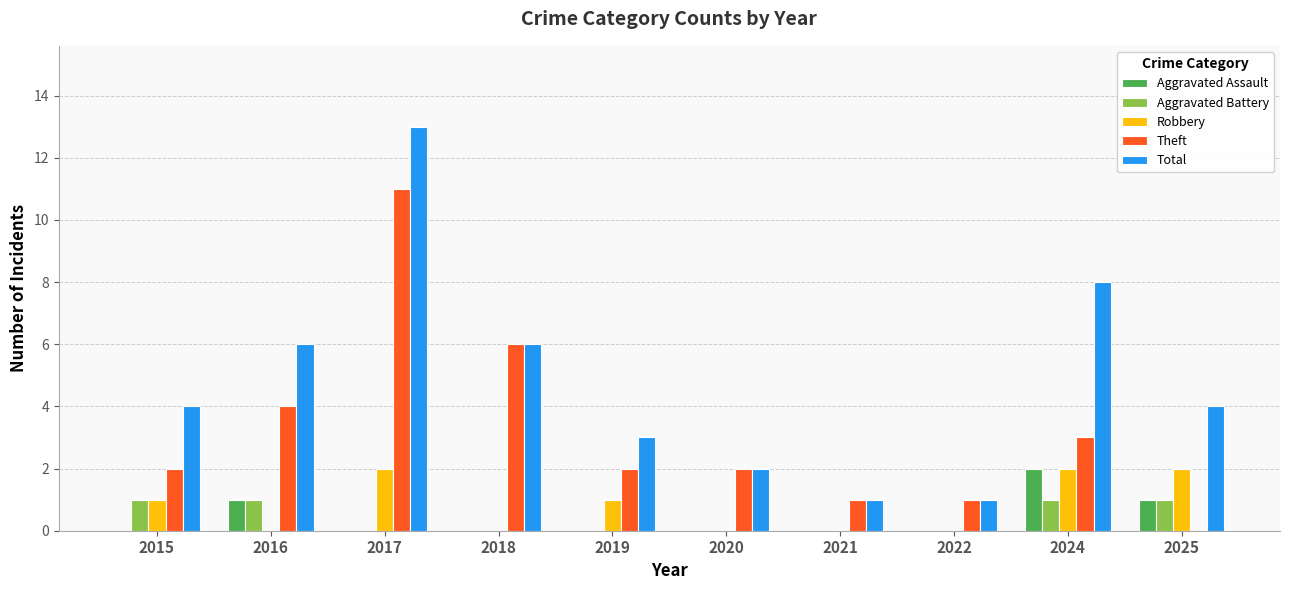

The Robbery series shows 3 at 2017. True or false?

False